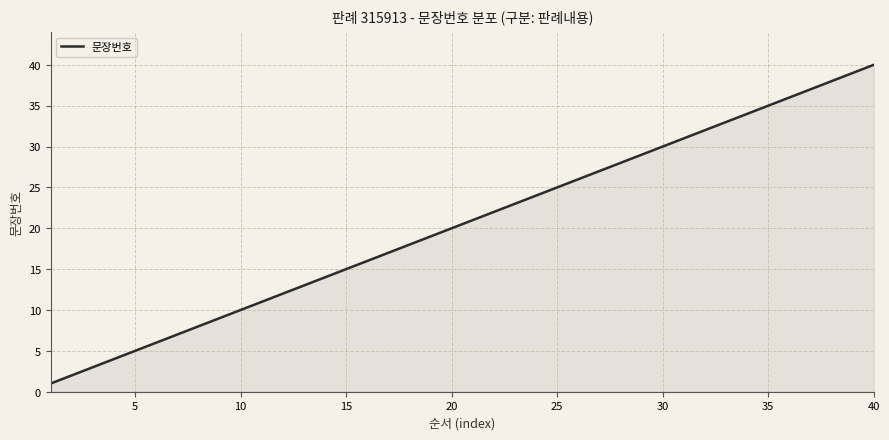

What is the minimum value shown in the chart?

1